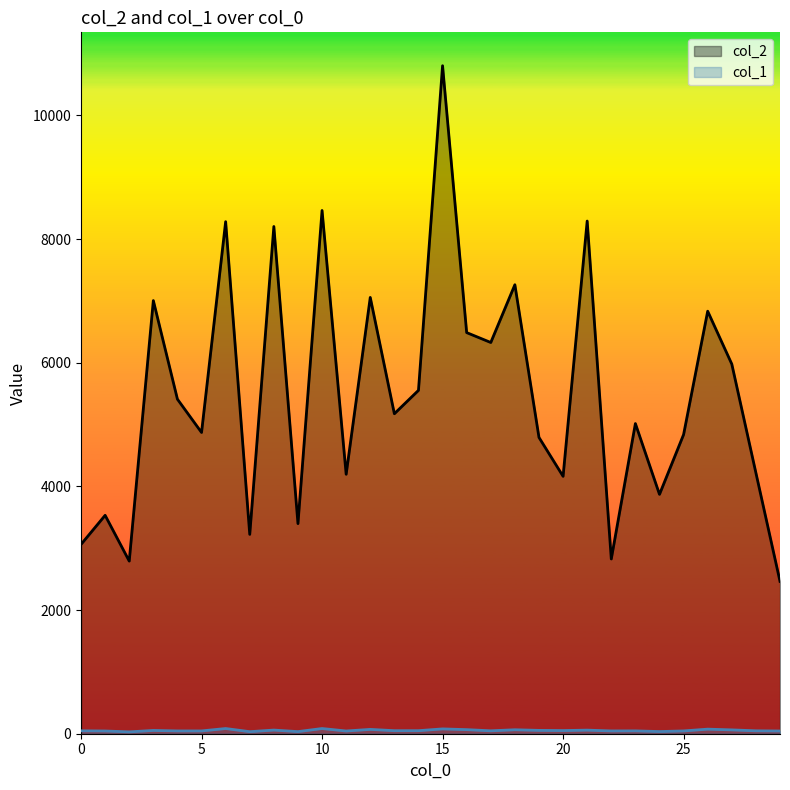

Which series has the largest total across all categories?

col_2